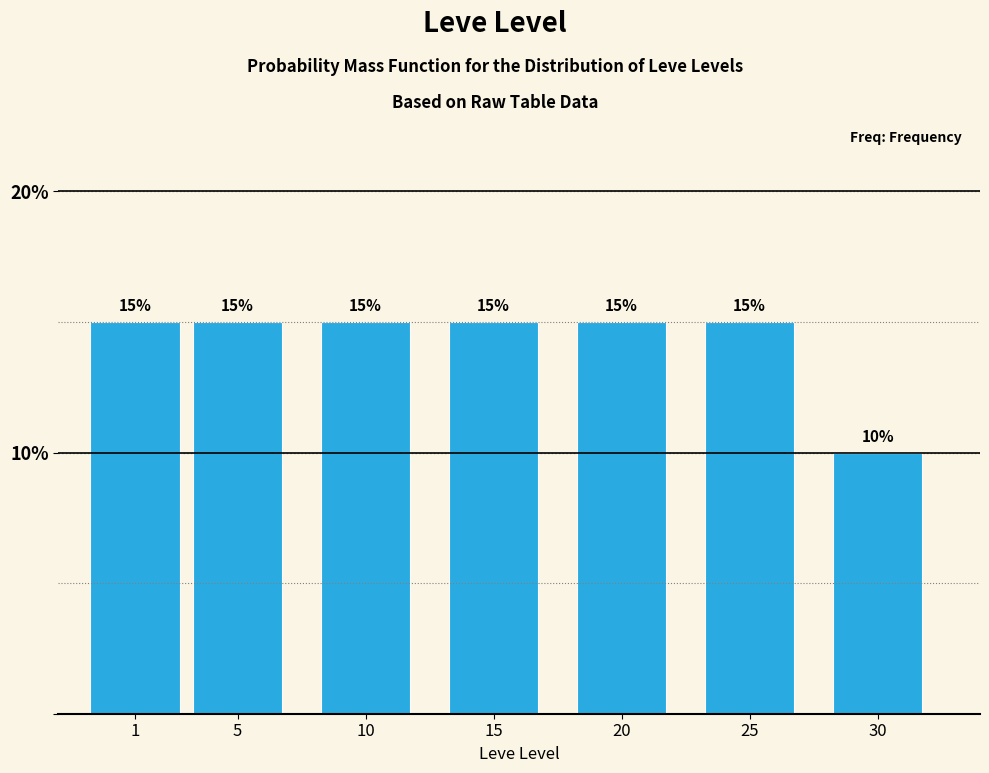

Reading left to right, transcribe all the data shown in this chart.

15	15	15	15	15	15	10